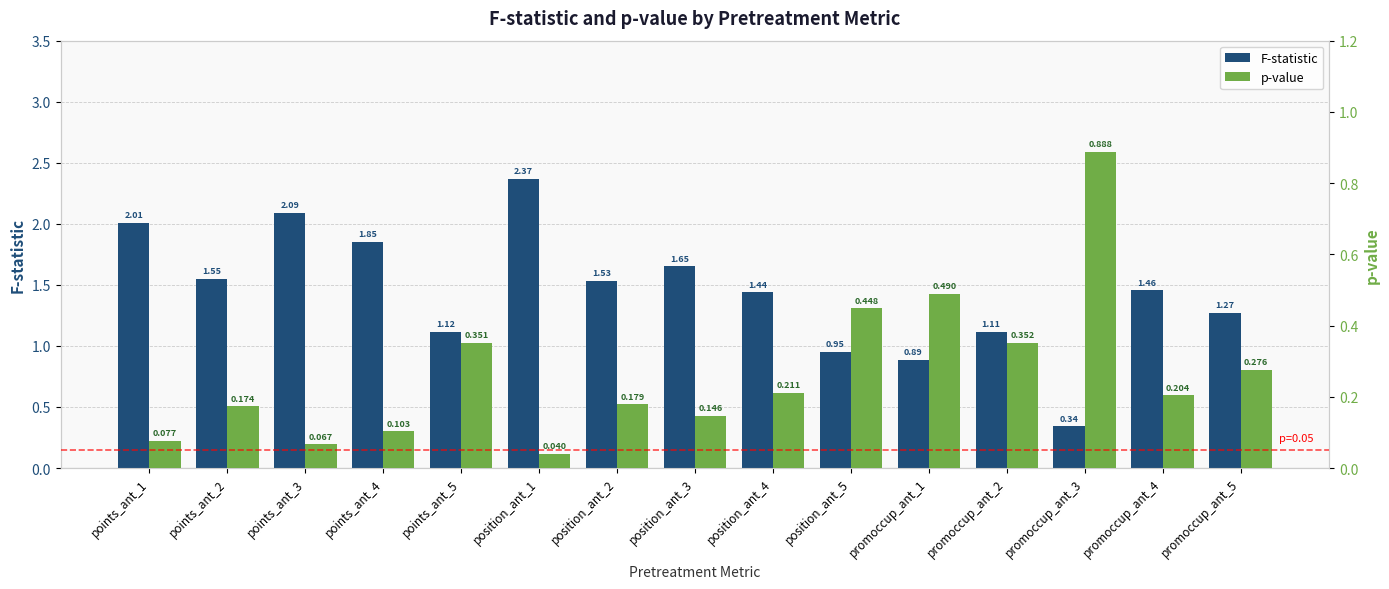

List the labels in order of p-value value, smallest first.

position_ant_1, points_ant_3, points_ant_1, points_ant_4, position_ant_3, points_ant_2, position_ant_2, promoccup_ant_4, position_ant_4, promoccup_ant_5, points_ant_5, promoccup_ant_2, position_ant_5, promoccup_ant_1, promoccup_ant_3